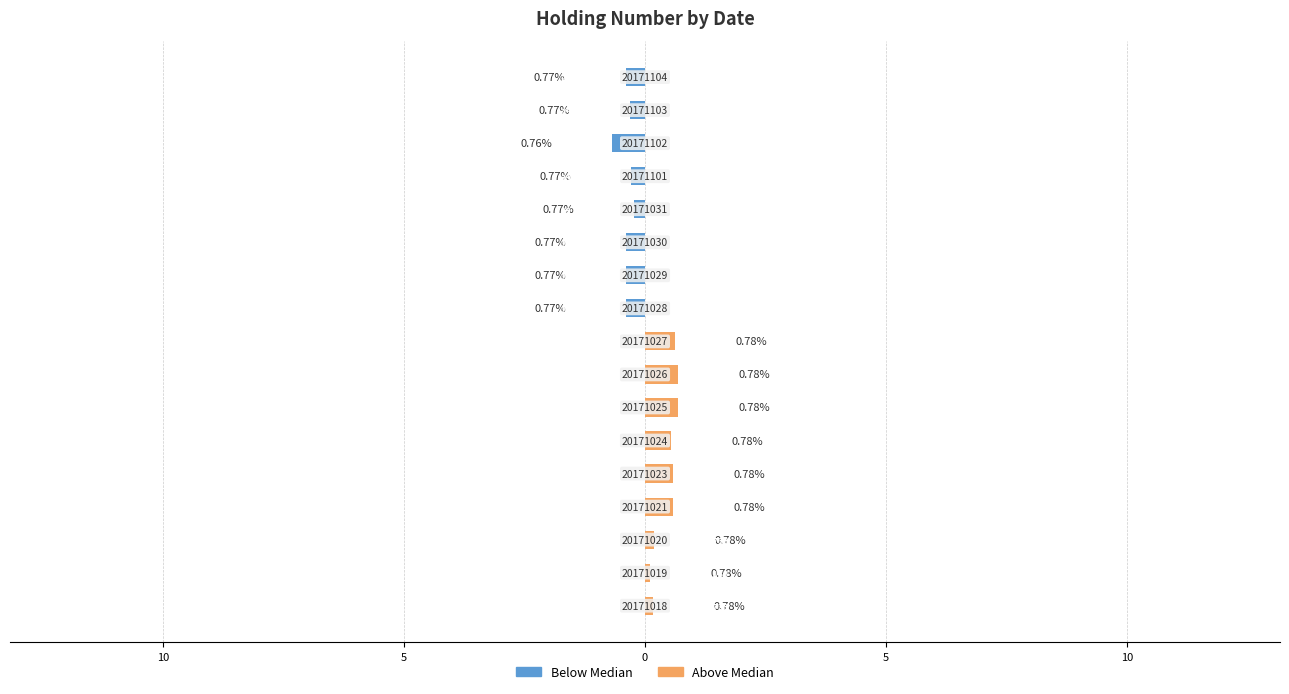

What are all the series names shown in the legend?

Below median, Above median